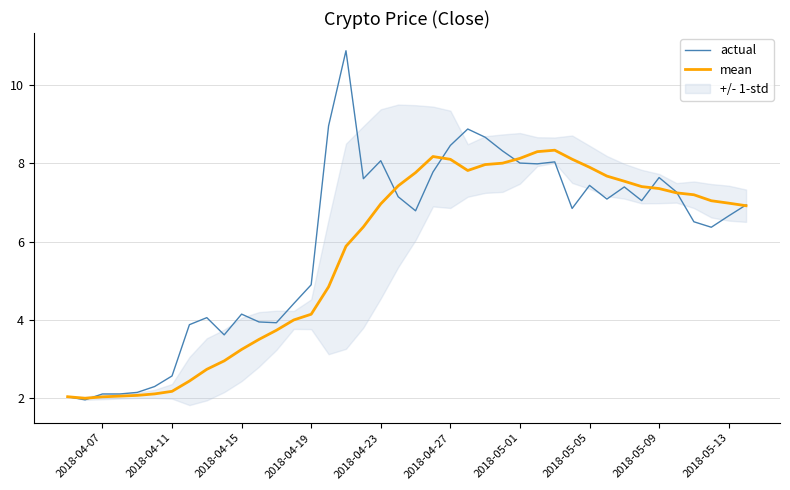

What is the difference between the maximum and minimum values in the actual series?

8.9